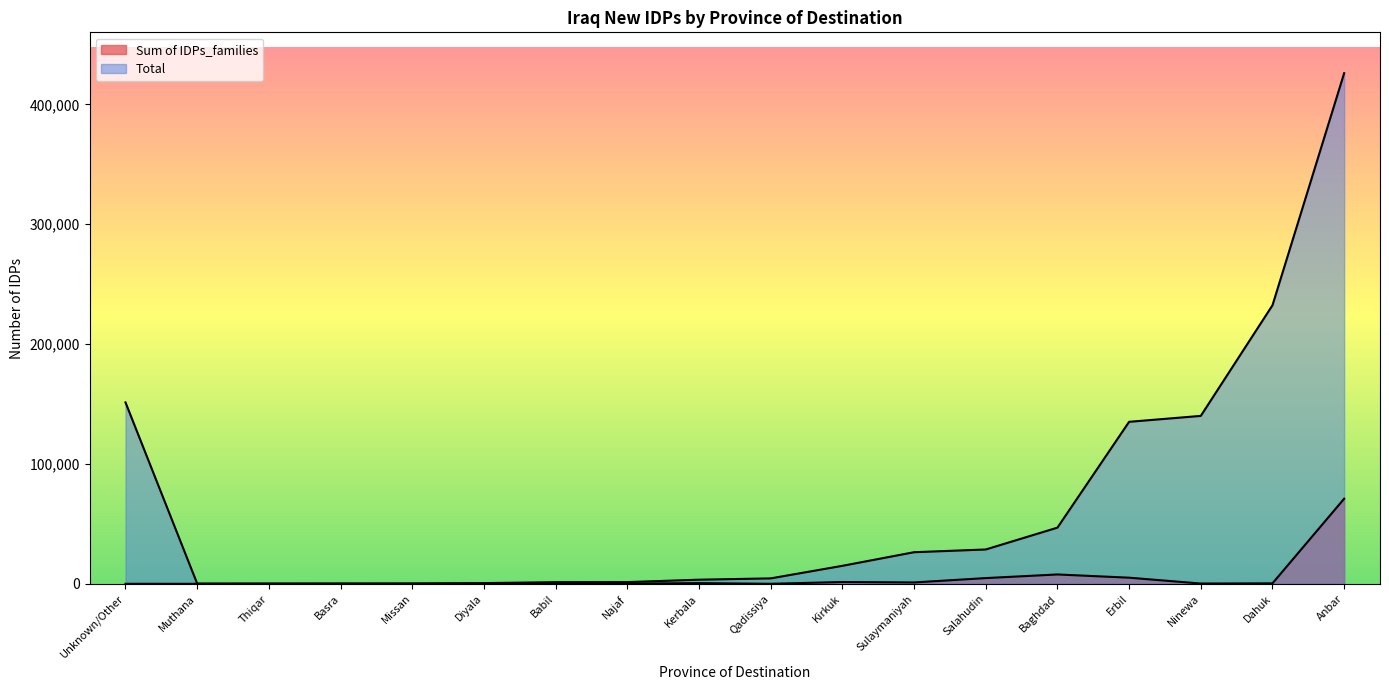

Between Thiqar and Babil, which is larger?

Babil